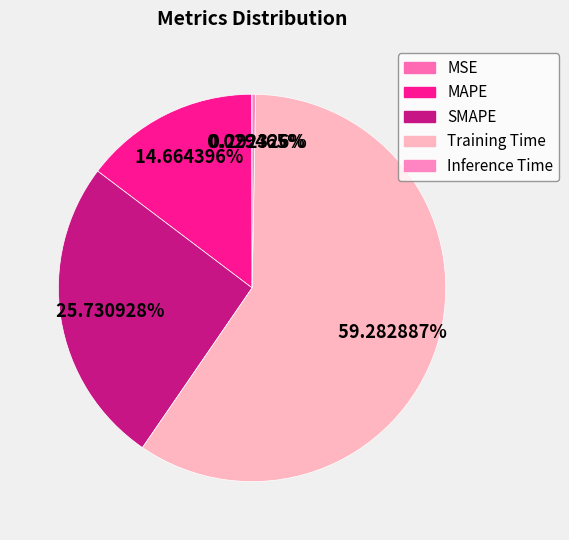

Does any single category account for the majority?

Yes